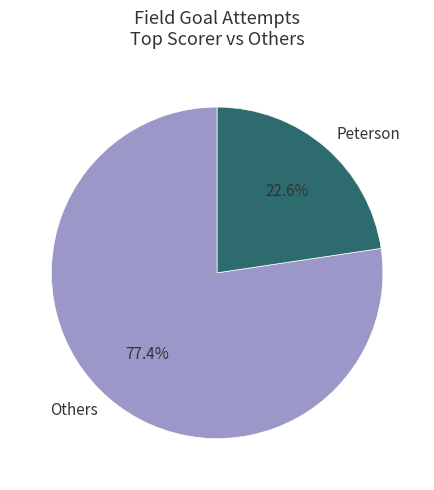

Which slice is the smallest?

Peterson